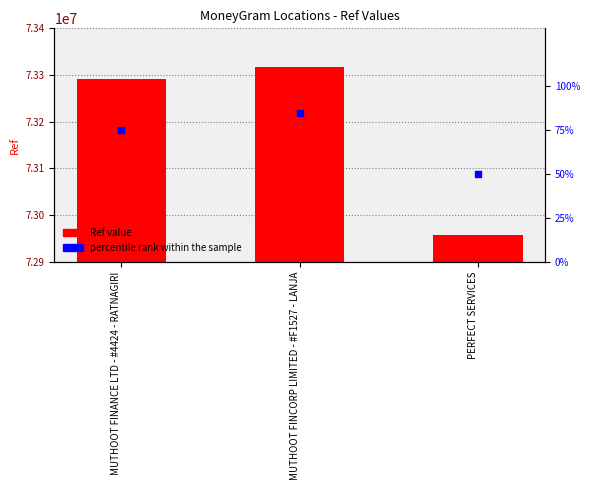

Which series reaches the minimum Y coordinate?

percentile rank within the sample